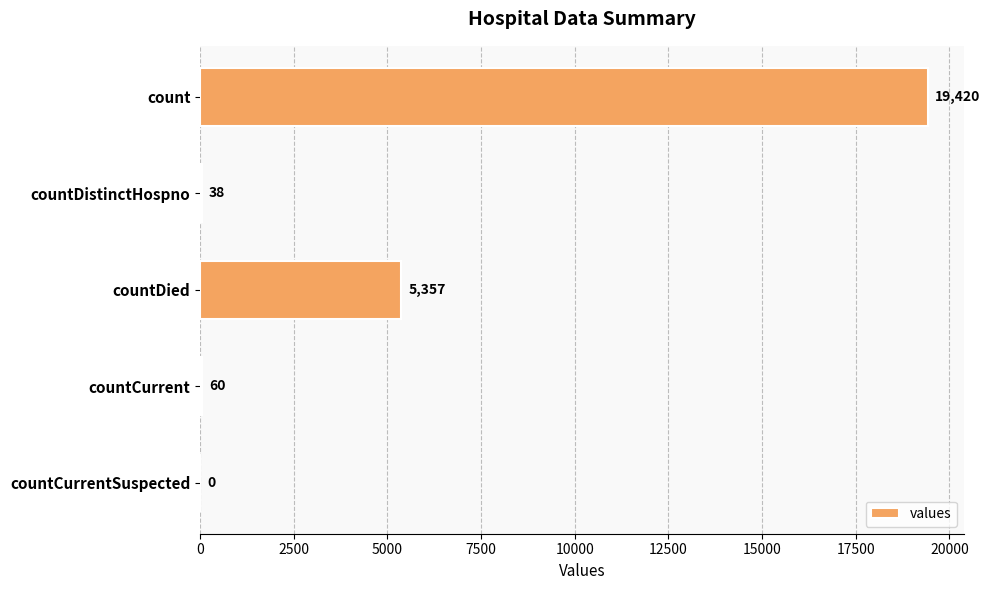

What is the sum of all values?

24875